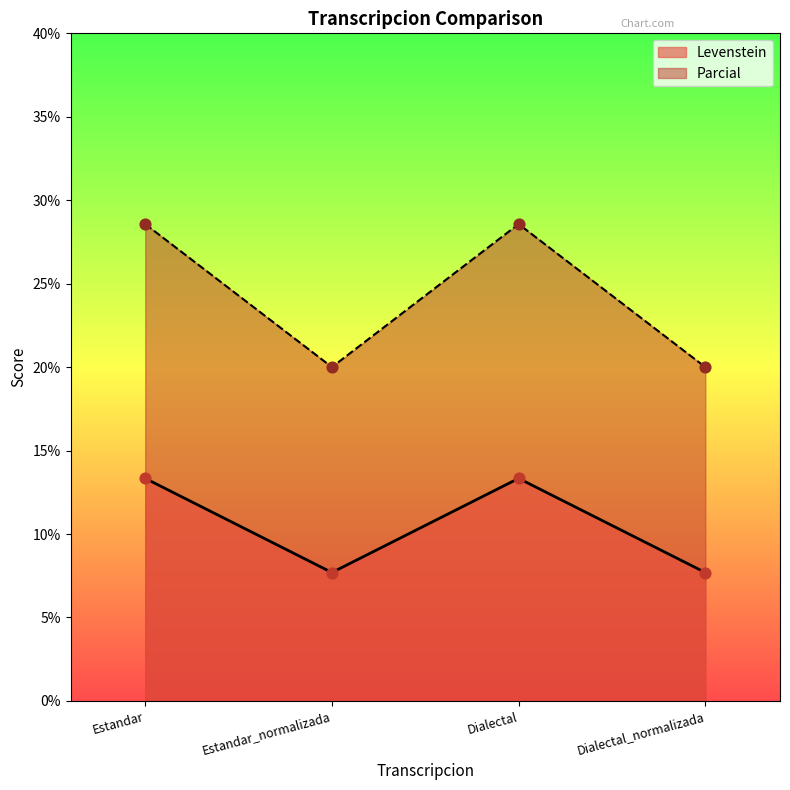

What is the total value across all series at Estandar?

41.9